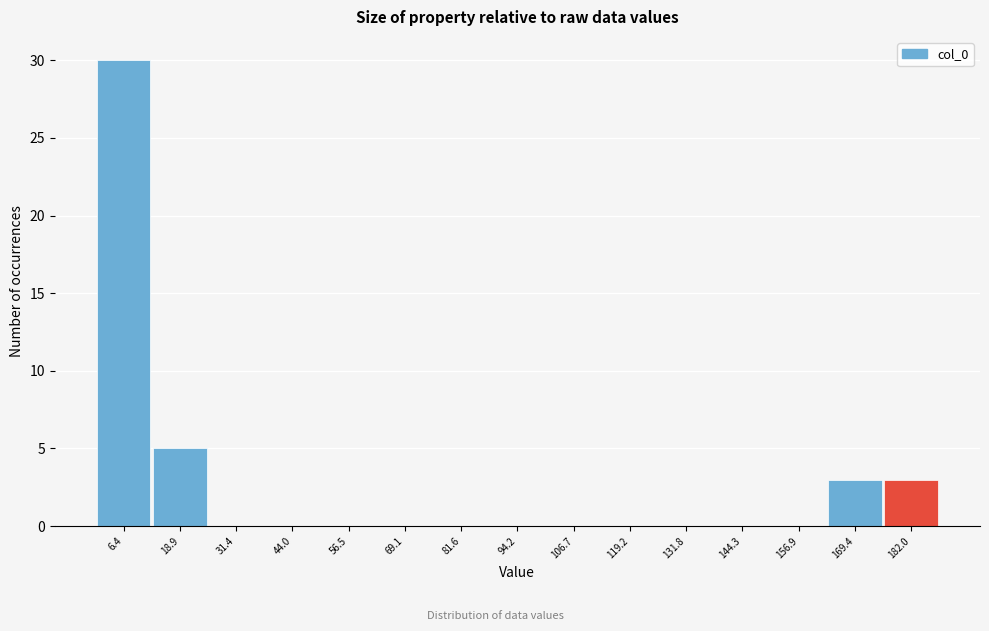

Reading left to right, list every bar in this chart as the range it spans on the x-axis followed by its height. Neither the bar edges nor the heights are printed on the chart, so give them approximately, as read against the axes.

0 to 12: 30
12 to 26: 5
26 to 38: 0
38 to 50: 0
50 to 62: 0
62 to 76: 0
76 to 88: 0
88 to 100: 0
100 to 112: 0
112 to 126: 0
126 to 138: 0
138 to 150: 0
150 to 164: 0
164 to 176: 3
176 to 188: 3